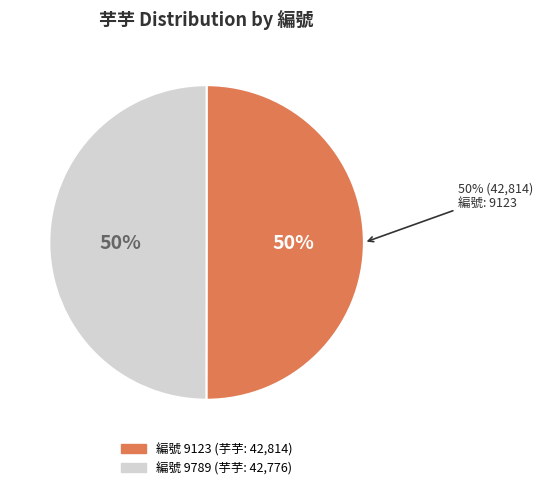

How many segments does this pie chart have?

2